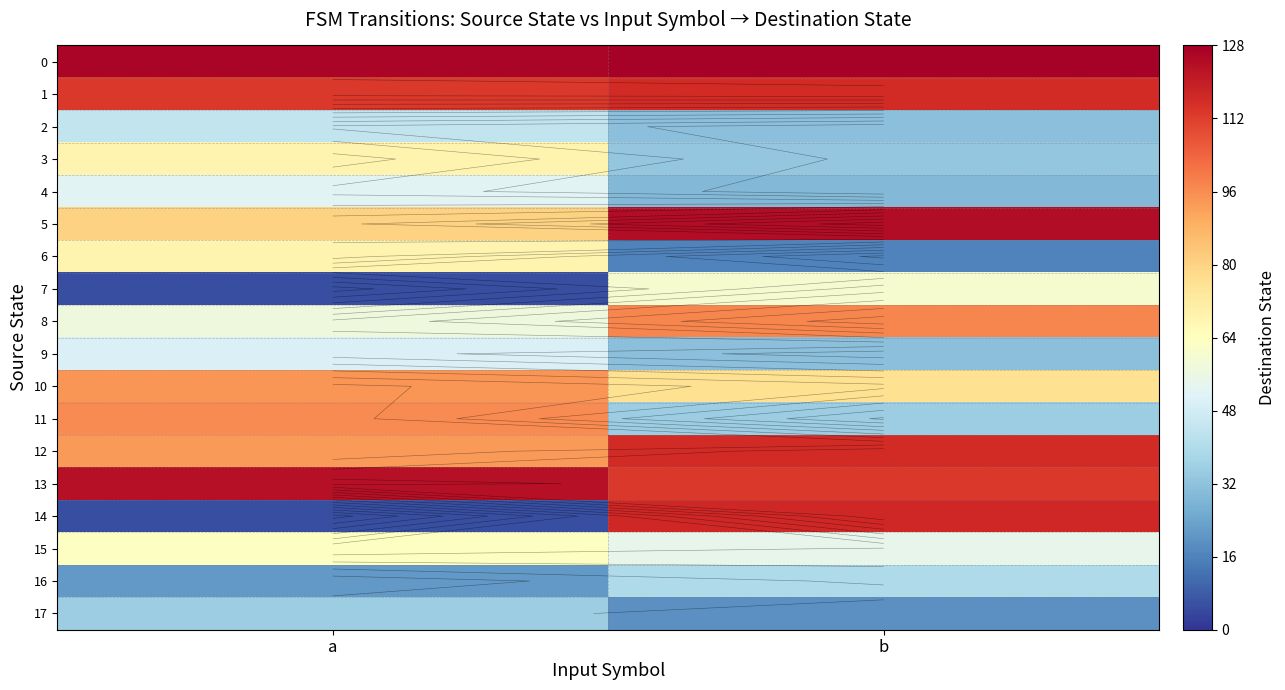

What is the lowest value of the 6 series?

16